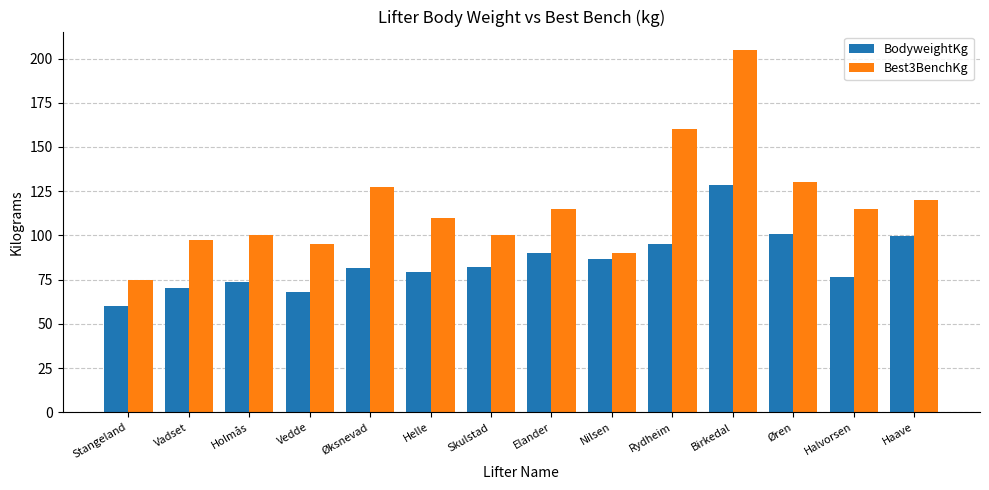

The BodyweightKg series shows 134.7 at Helle. True or false?

False